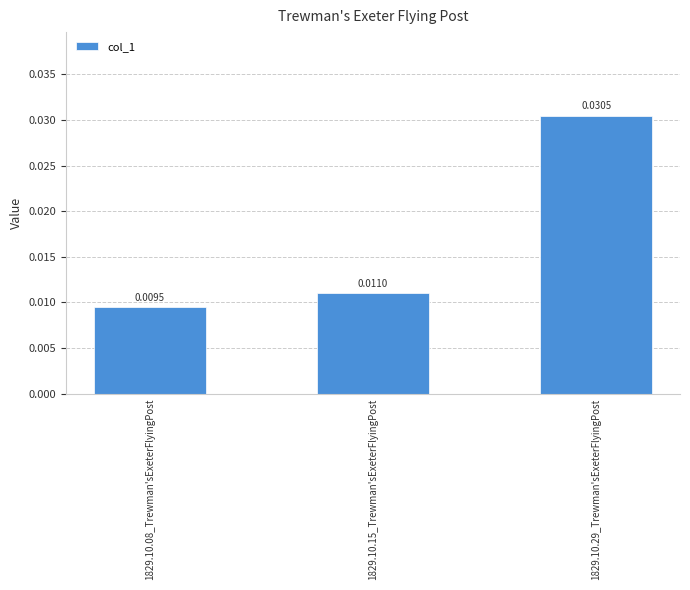

What is the label of the 2nd bar from the left?

1829.10.15_Trewman'sExeterFlyingPost